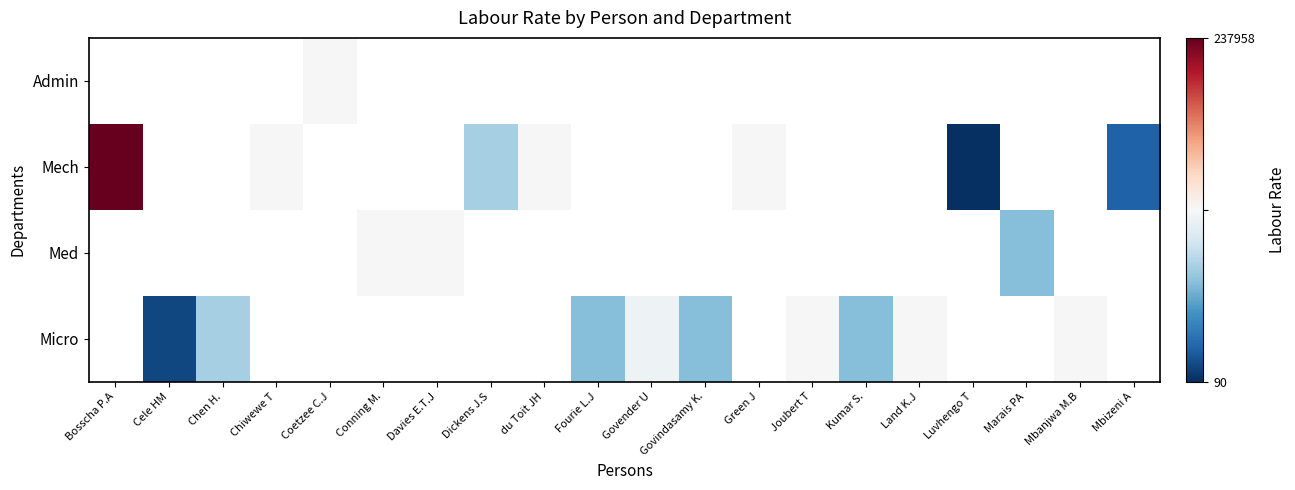

The Med series shows 119.6 at Marais PA. True or false?

False